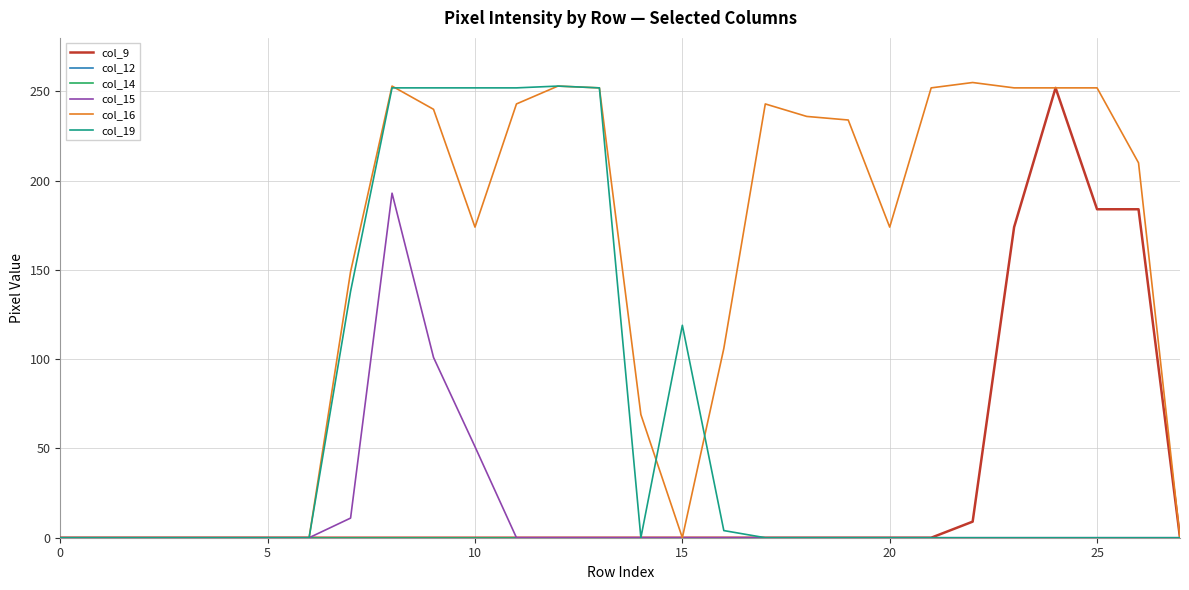

True or false: col_12 and col_19 intersect in this chart.

False